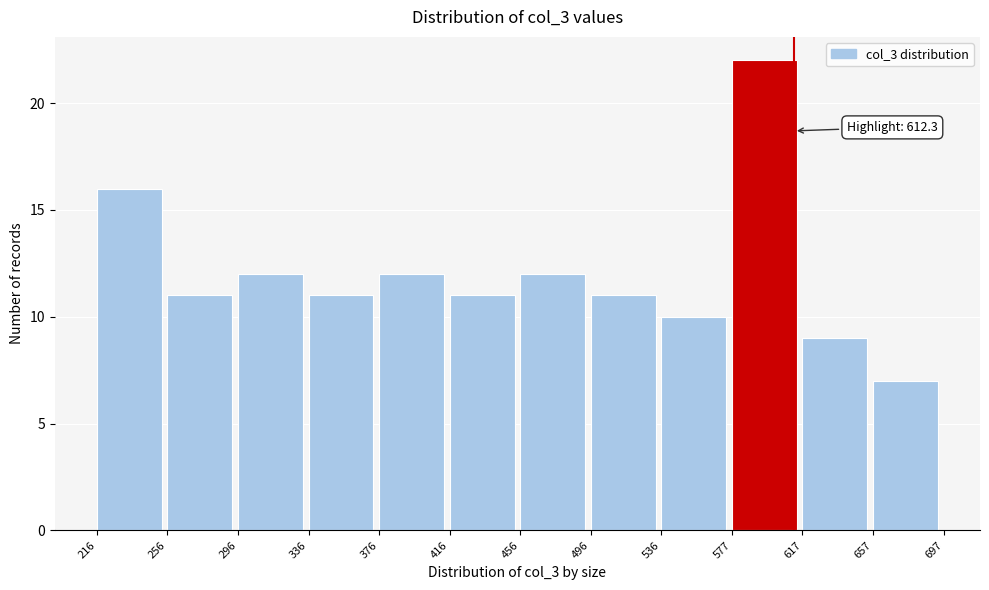

Which range on the x-axis has the tallest bar?

577 to 617